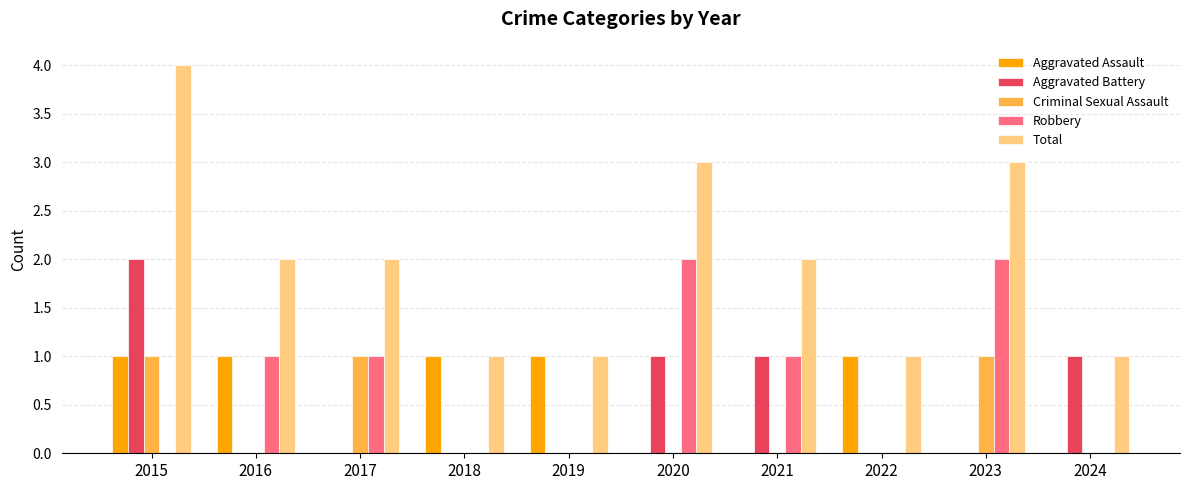

What is the total value across all series at 2019?

2